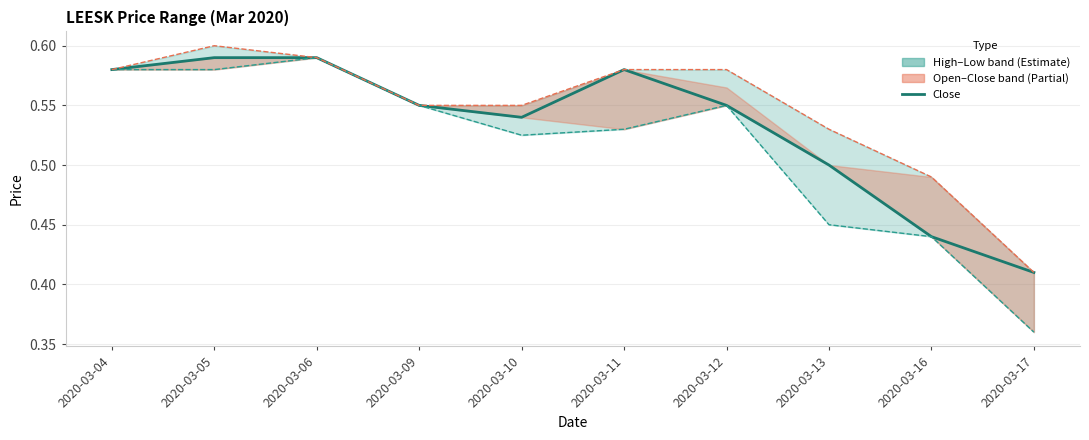

What is the value of the close point at the 3rd from the left?

0.6